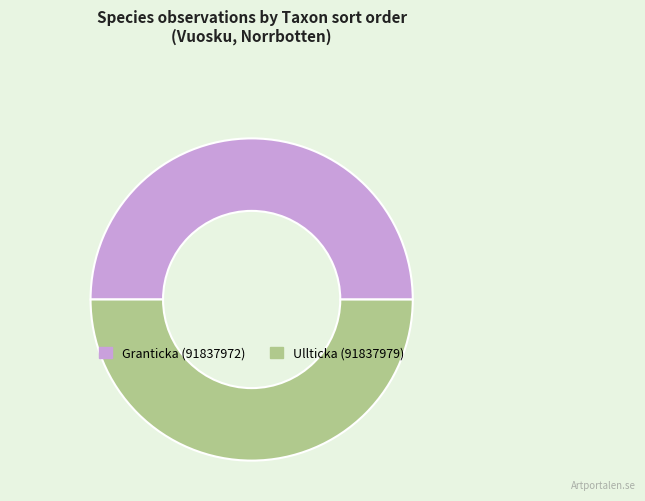

Is the sum of Ullticka (91837979) and Granticka (91837972) greater than half?

Yes